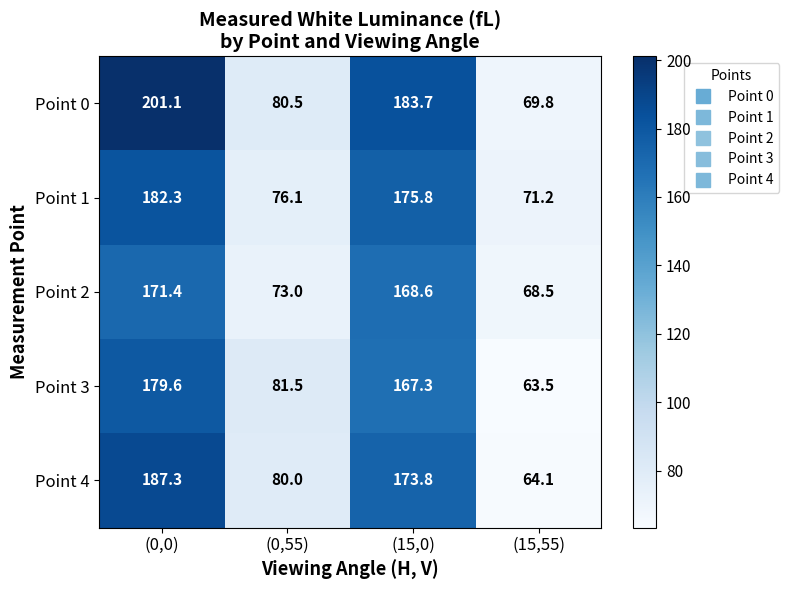

The value of Point 2 at (15,55) is 19.7. True or false?

False